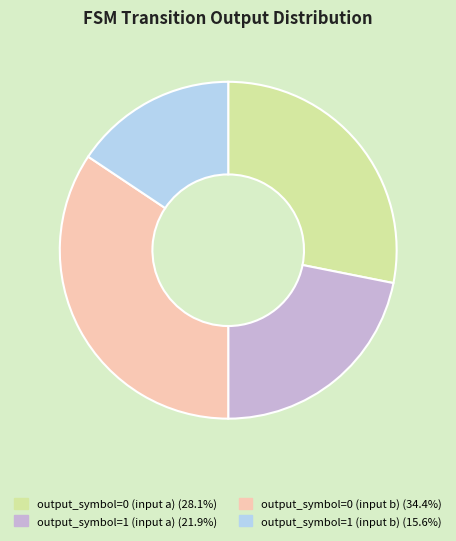

True or false: output_symbol=0 (input a) accounts for 37% of the total.

False